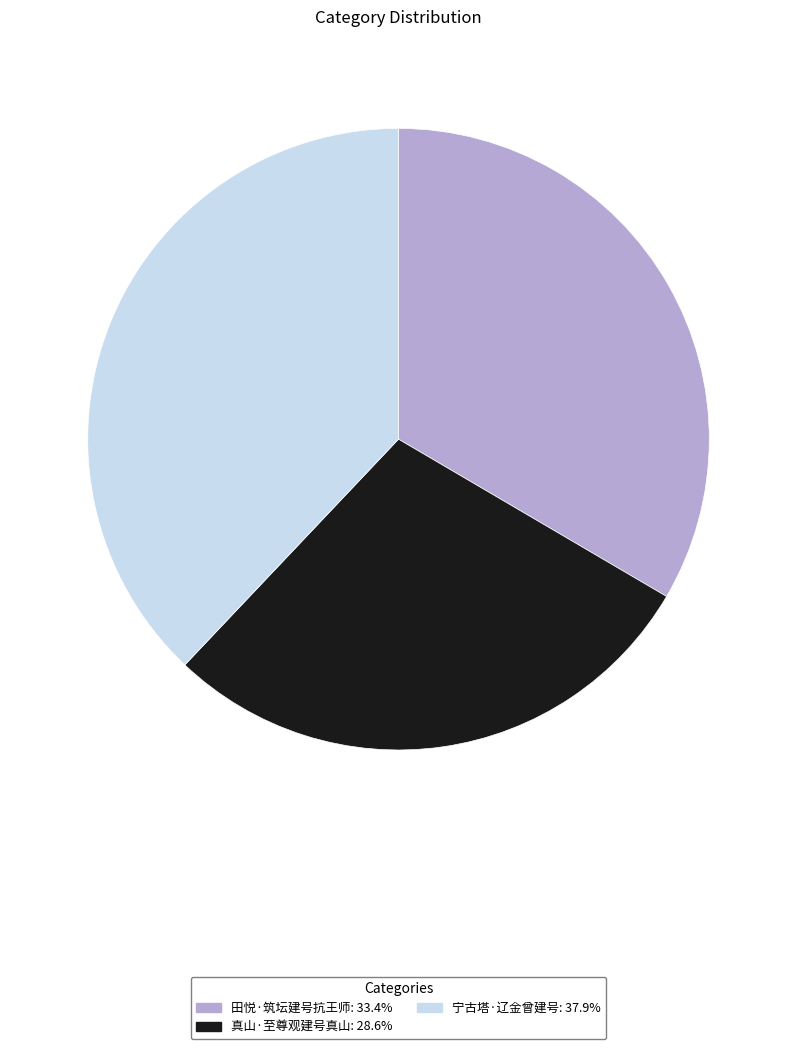

Does 田悦·筑坛建号抗王师 account for over 50% of the chart?

No